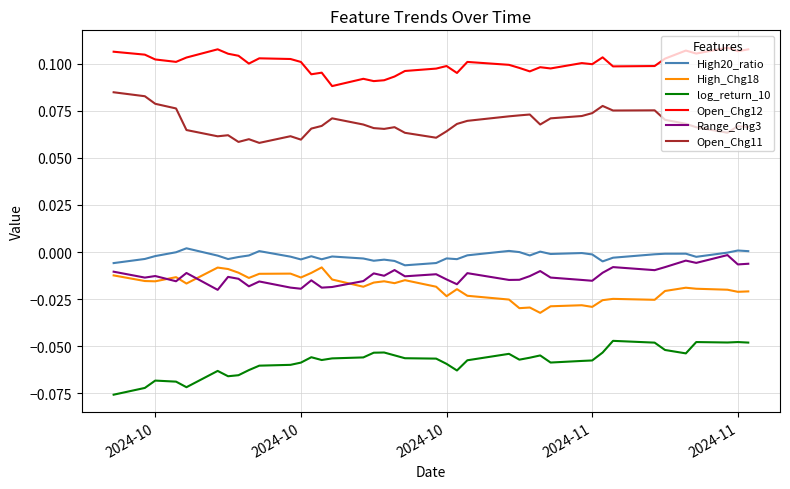

Which series has the largest total across all categories?

Open_Chg12